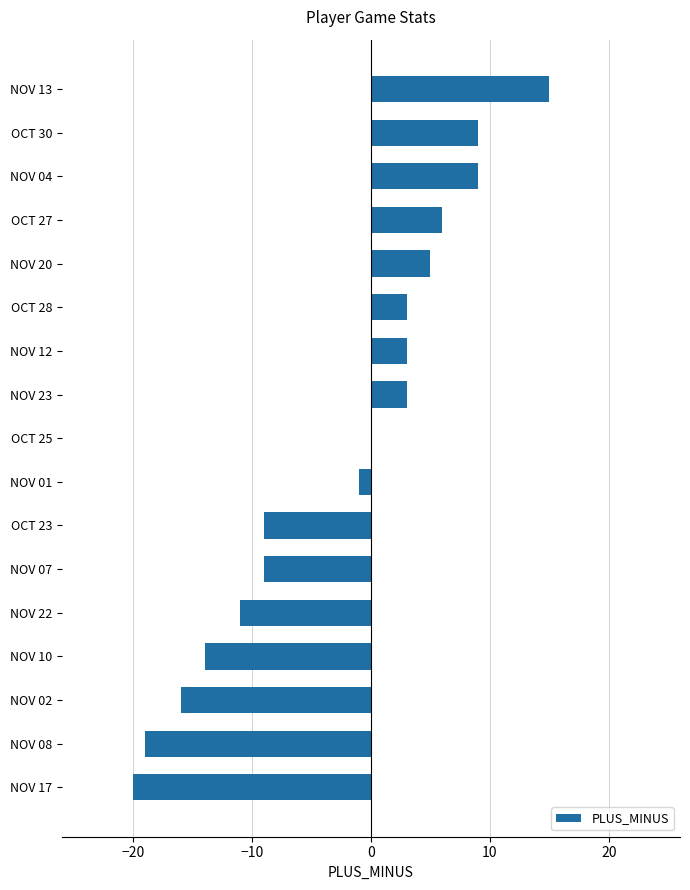

Reading bottom to top, extract all data points from this chart.

NOV 17=-20	NOV 08=-19	NOV 02=-16	NOV 10=-14	NOV 22=-11	NOV 07=-9	OCT 23=-9	NOV 01=-1	OCT 25=0	NOV 23=3	NOV 12=3	OCT 28=3	NOV 20=5	OCT 27=6	NOV 04=9	OCT 30=9	NOV 13=15